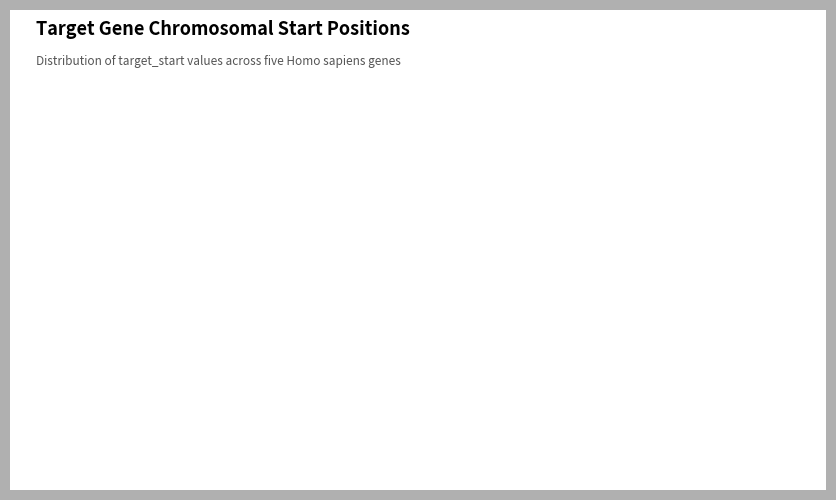

How many slices are in this pie chart?

5